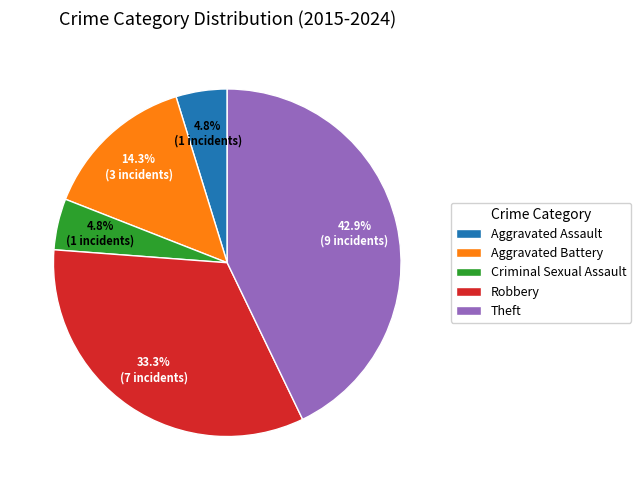

Combined, do Criminal Sexual Assault and Aggravated Assault account for over 50%?

No